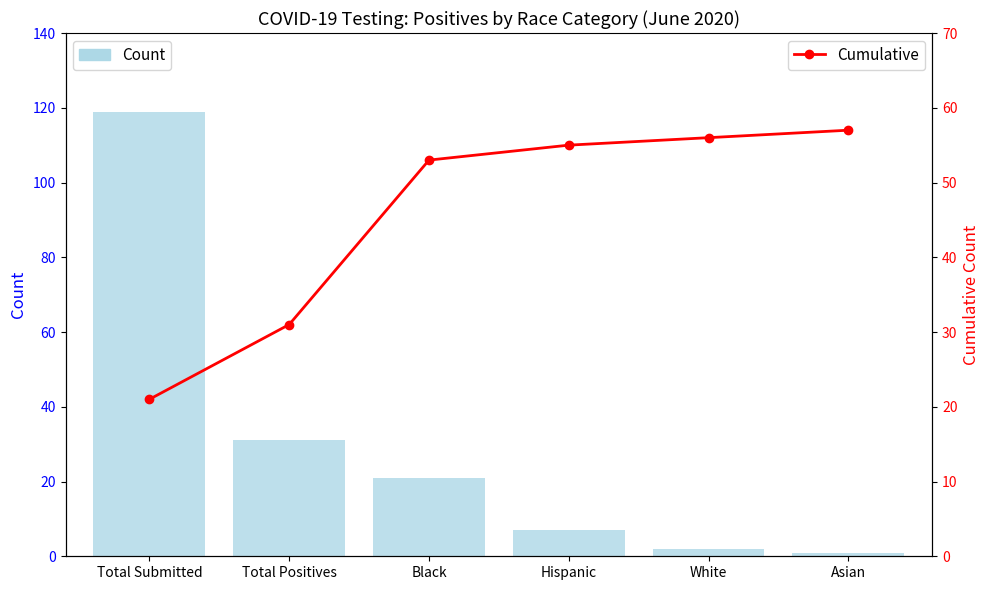

What is the label of the 6th bar from the left?

Asian